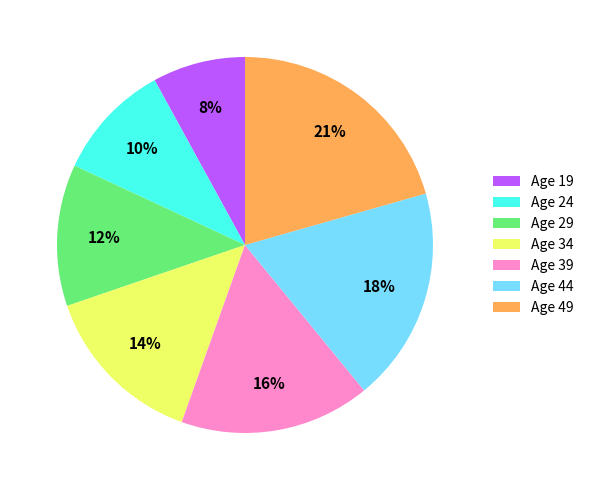

Is it true that Age 44 is 18% of the pie?

True